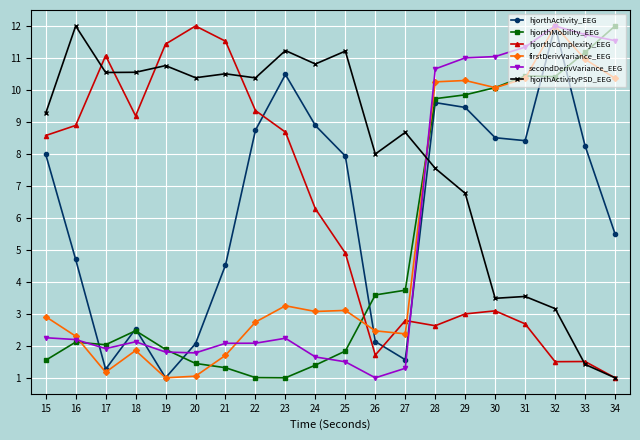

How many series are shown in this chart?

6